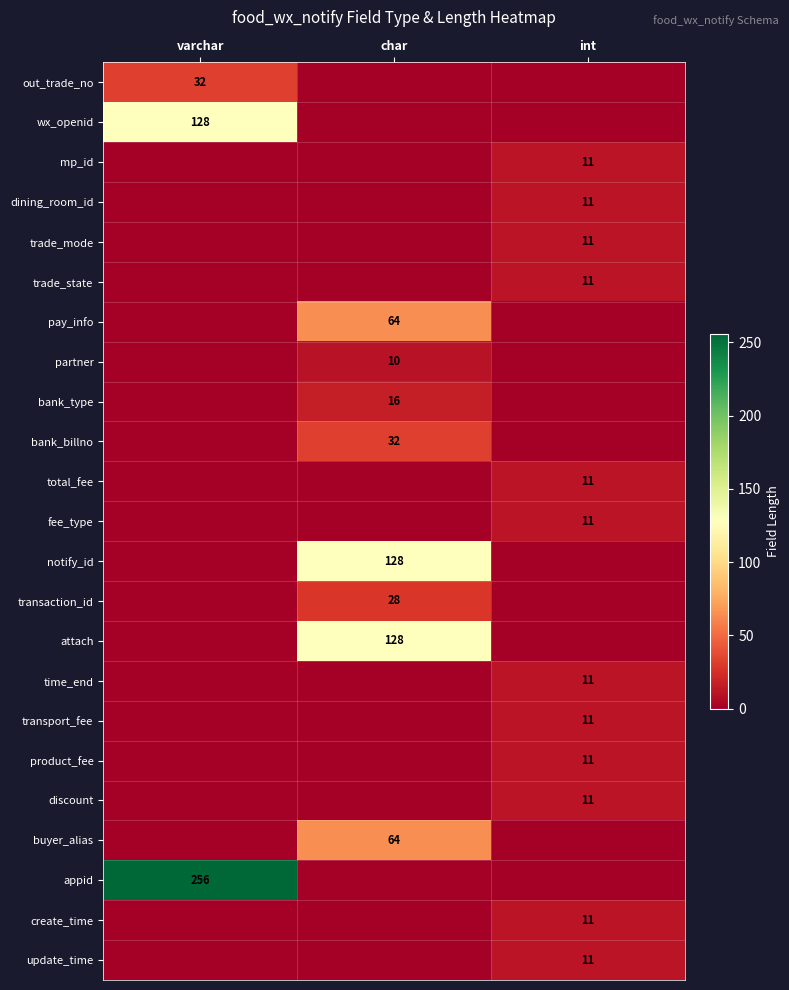

Is the value of attach at char greater than the value of product_fee at int?

Yes